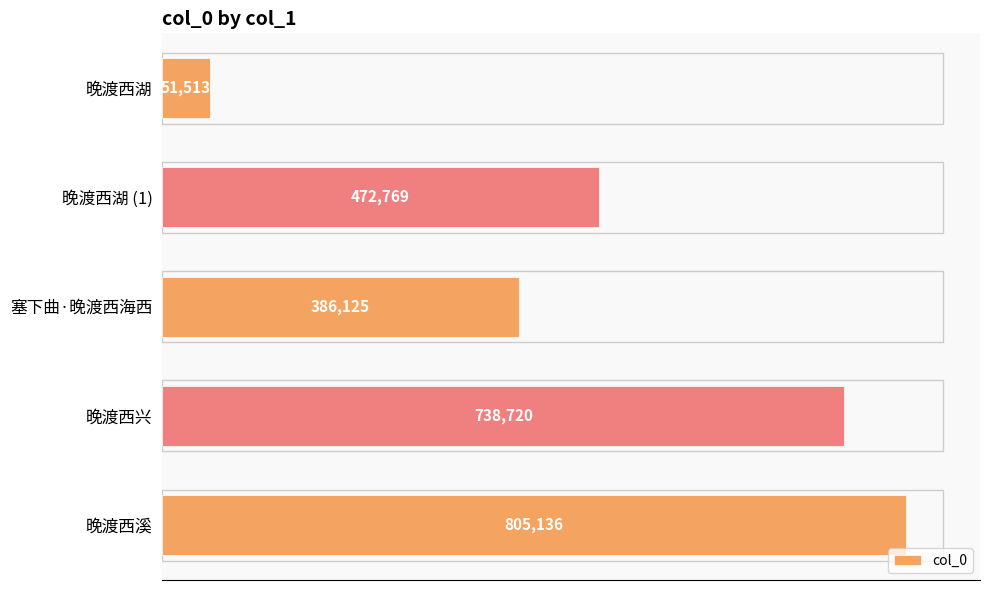

What is the maximum value shown in the chart?

805136